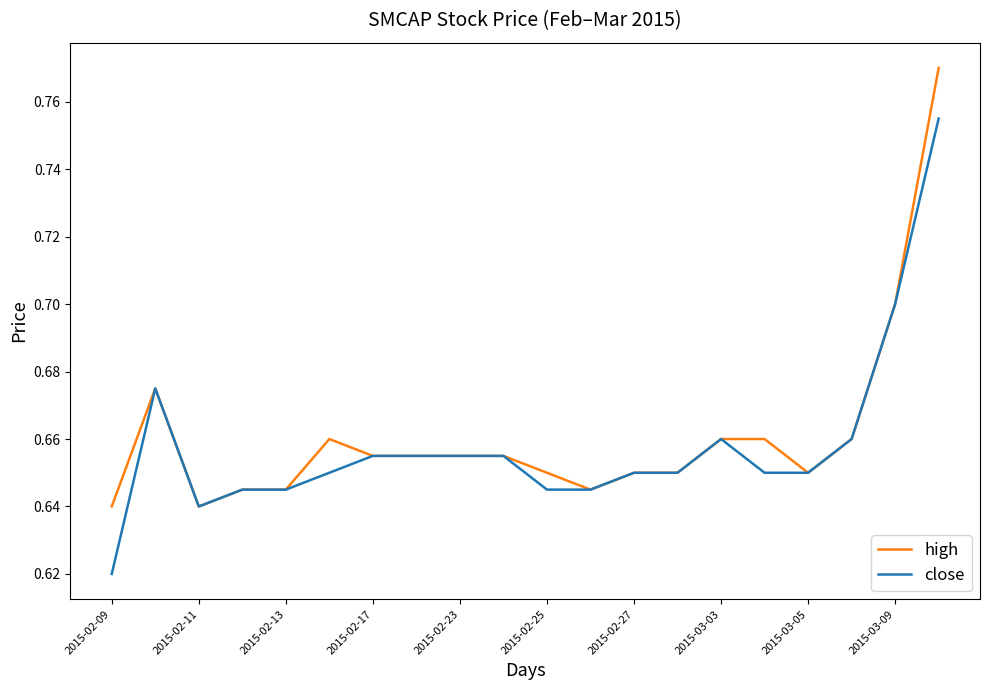

How many series are shown in this chart?

2